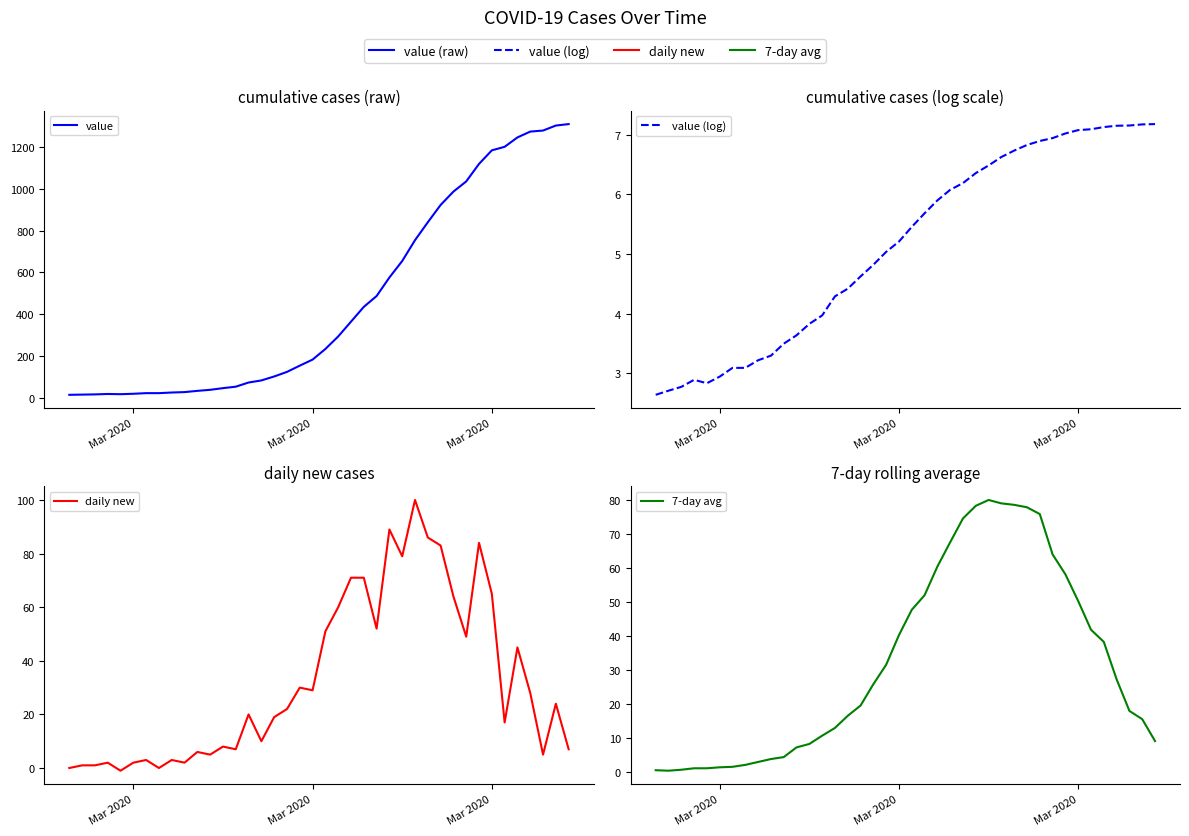

Which series has the widest spread of values?

value